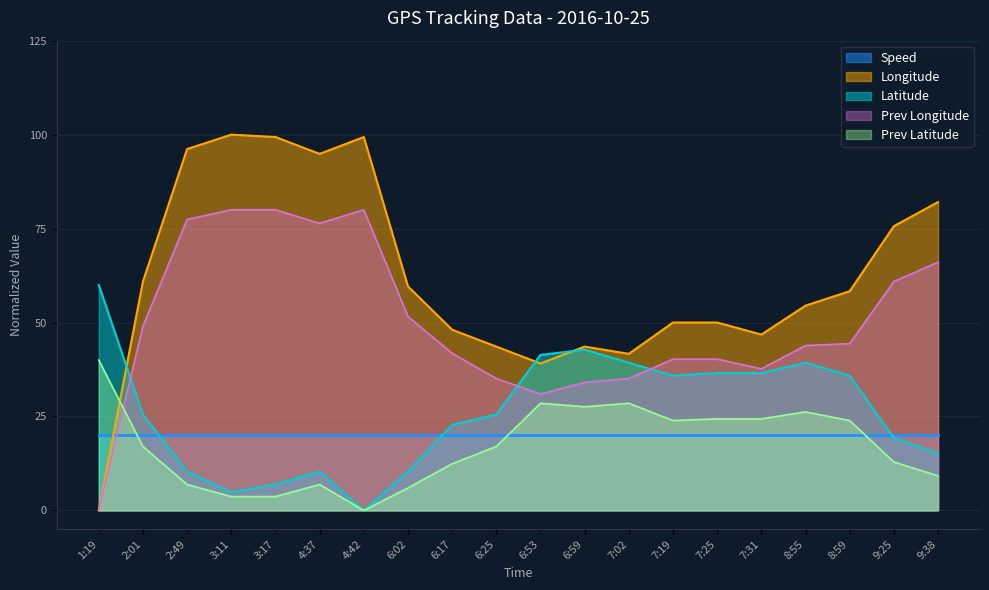

The value of Prev Longitude at 8:55 is 43.9. True or false?

True